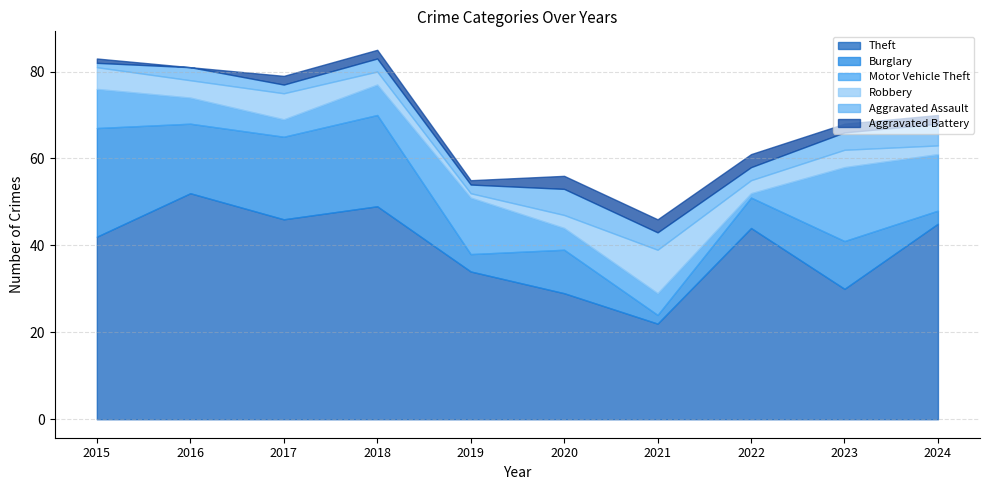

What are all the series names shown in the legend?

Theft, Burglary, Motor Vehicle Theft, Robbery, Aggravated Assault, Aggravated Battery